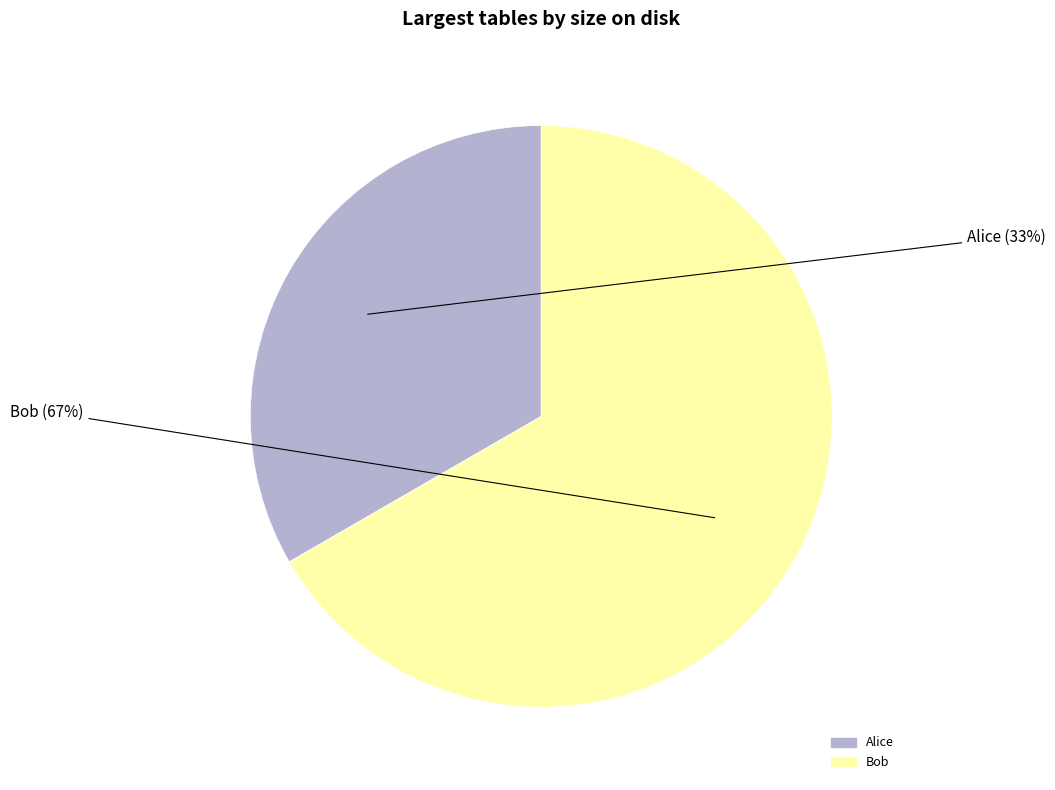

Which category accounts for the majority?

Bob